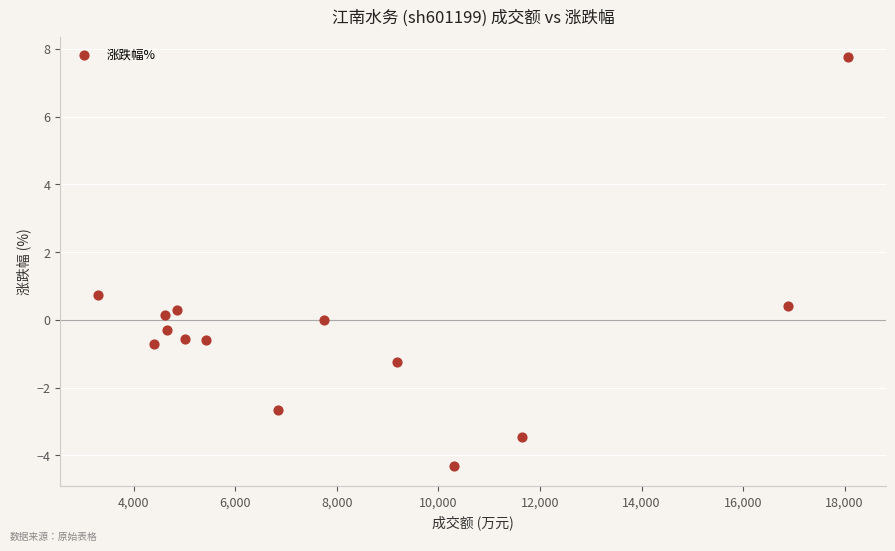

What is the range of X values (max minus min)?

14792.0